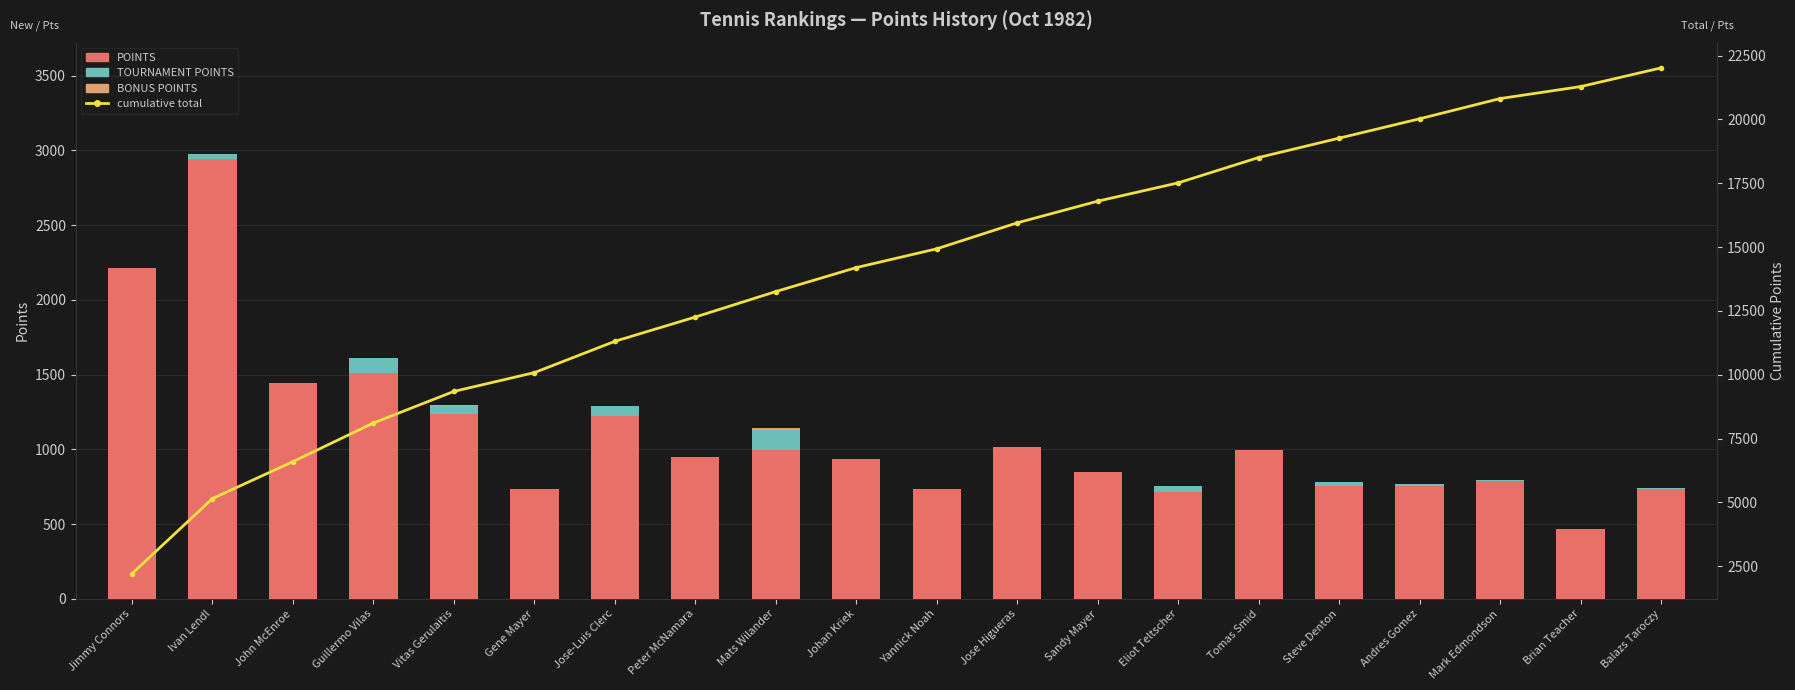

Which series has the largest total across all categories?

cumulative total